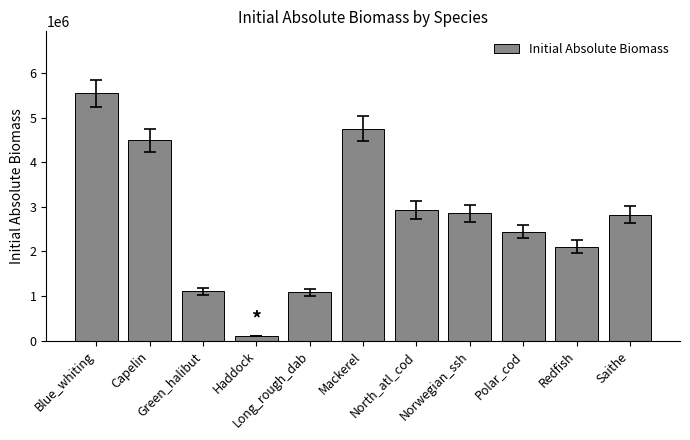

What is the label of the 2nd bar from the right?

Redfish